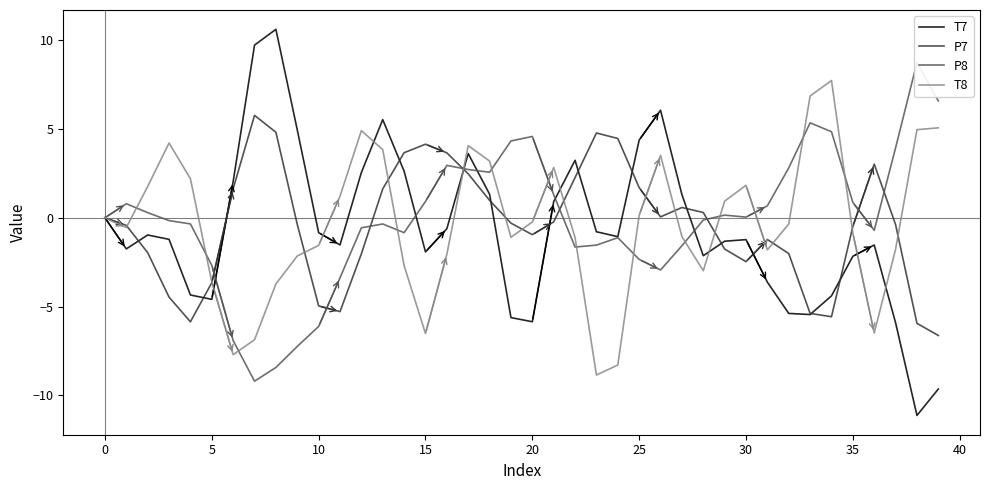

What are all the series names shown in the legend?

T7, P7, P8, T8